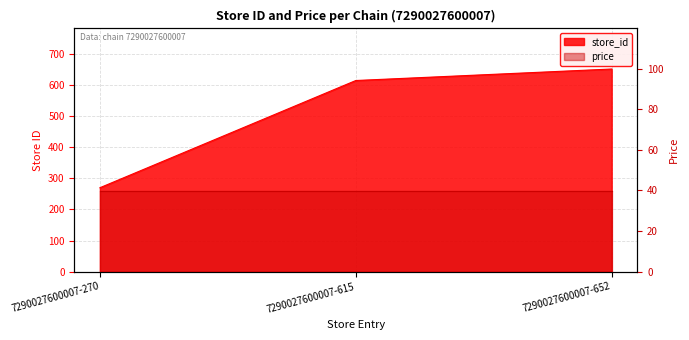

The chart shows a value of 1090 at 7290027600007-615. True or false?

False